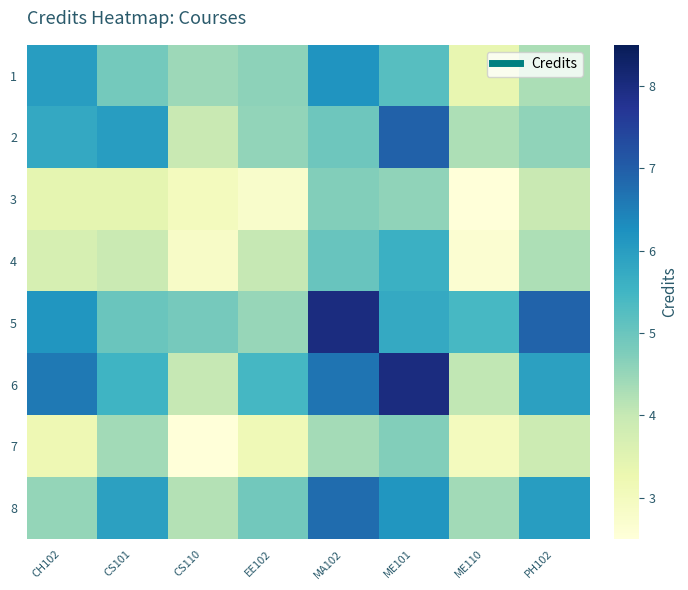

At how many categories does at least one series exceed 4?

8